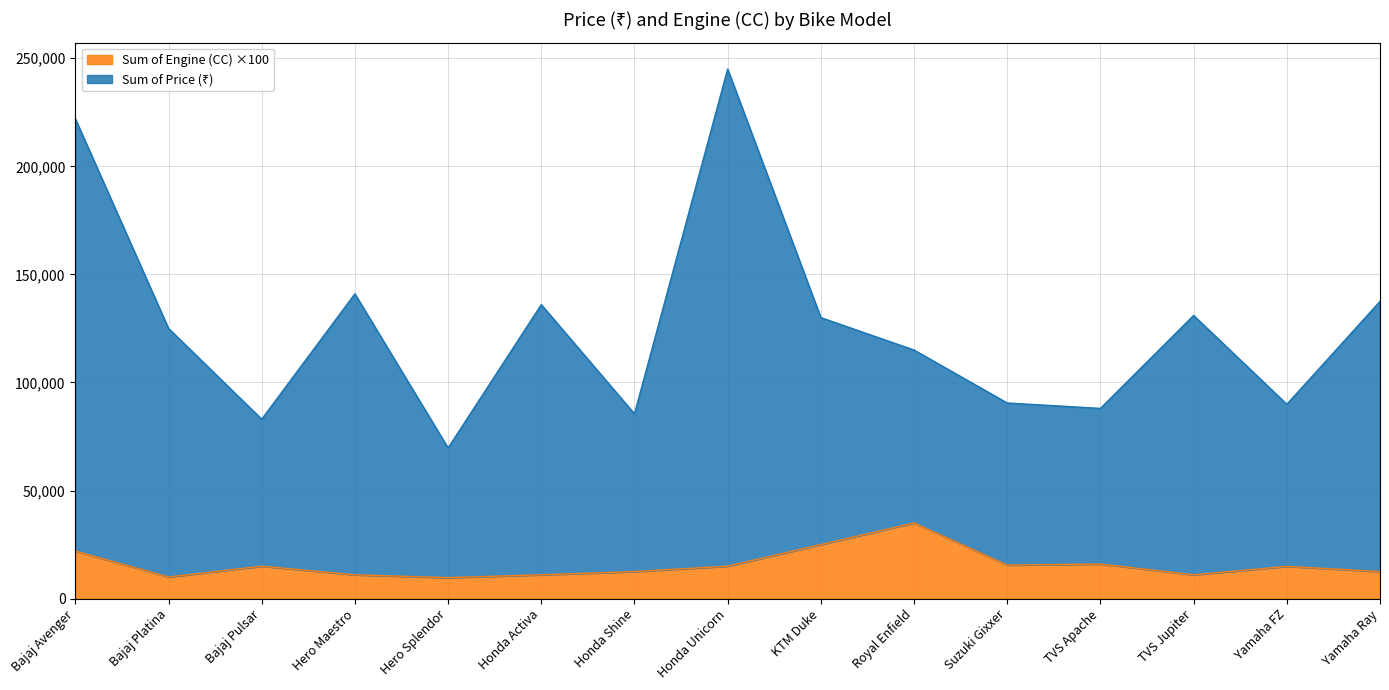

Is it true that Sum of Engine (CC) ×100 equals 15500 at Suzuki Gixxer?

True